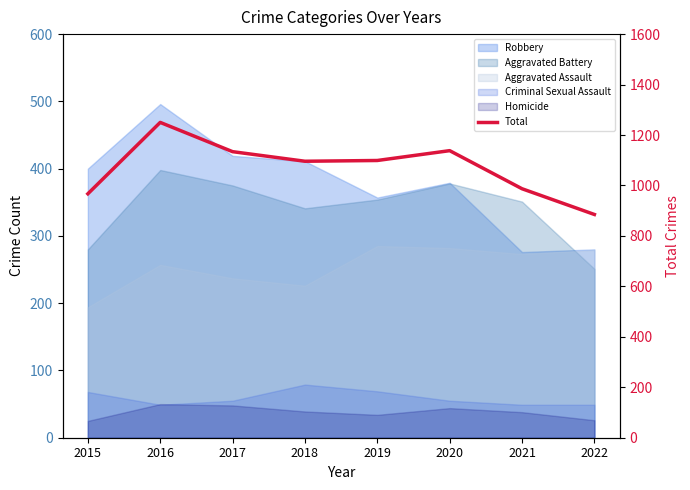

Where does the data first go above 1099?

2016